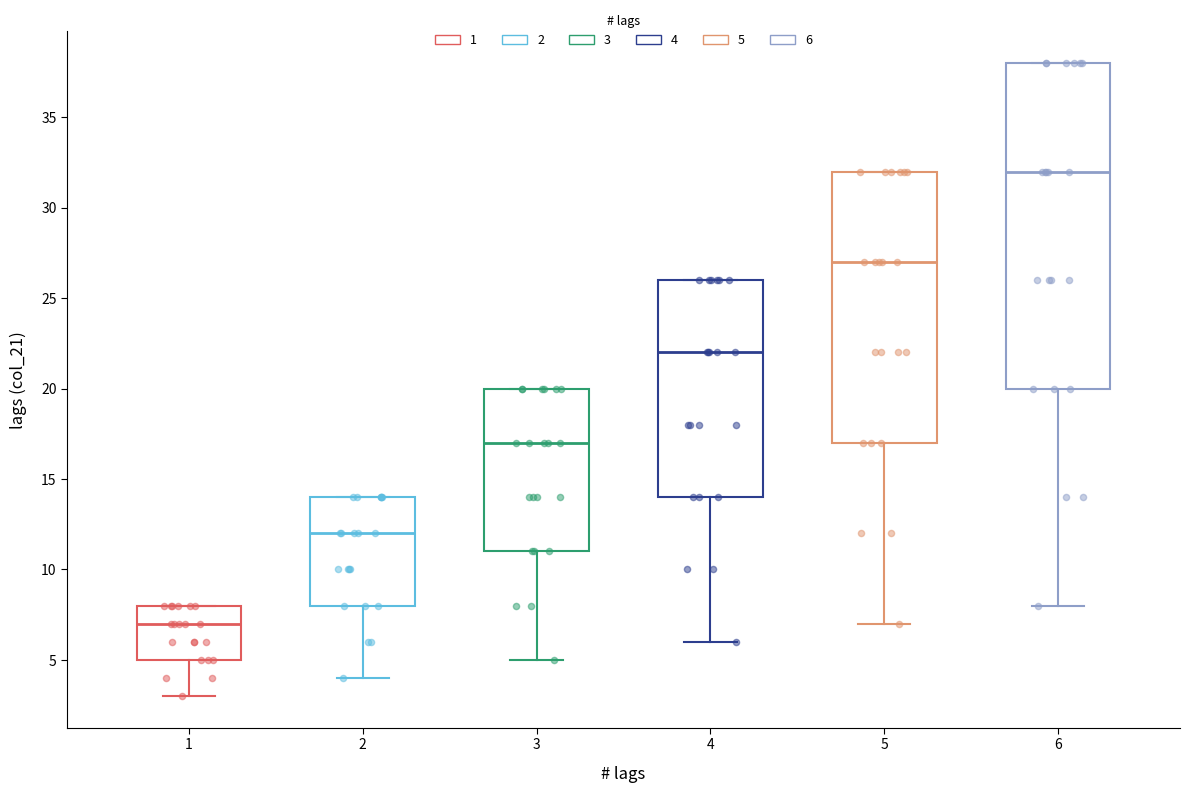

Where does the lower whisker of the box at x = 5 end on the y-axis? The values are not printed on the chart, so give them approximately, as read against the axis.

7